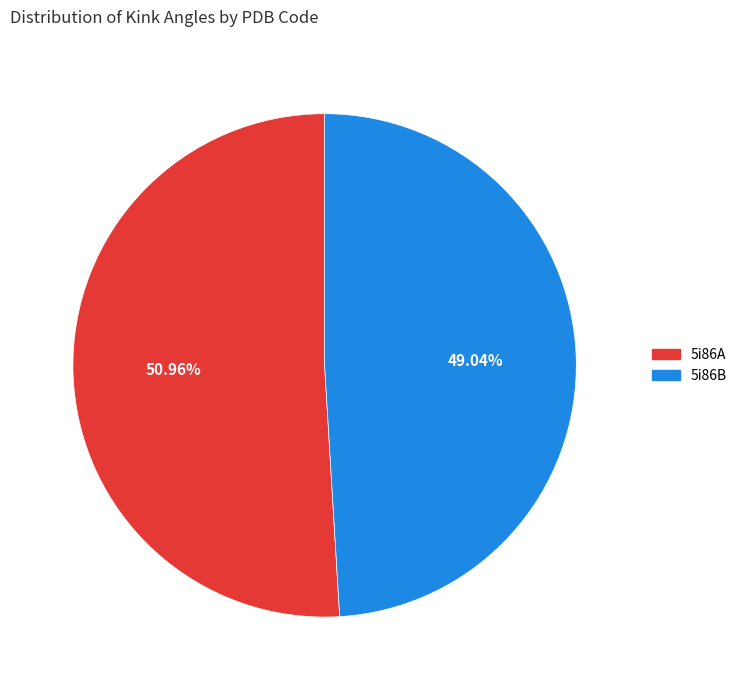

What percentage do 5i86B and 5i86A together represent?

100.0%